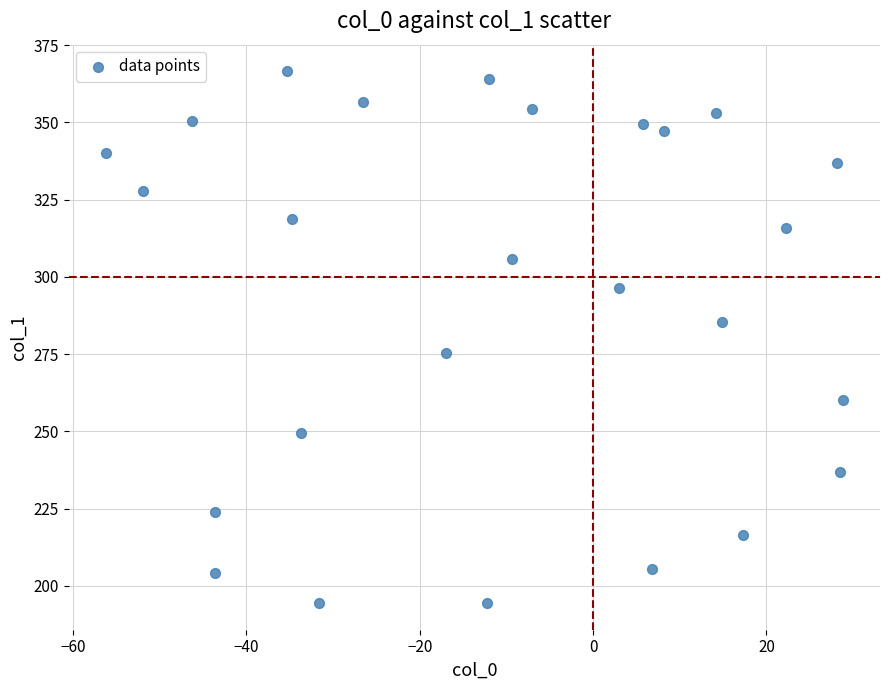

What is the range of Y values (max minus min)?

172.1